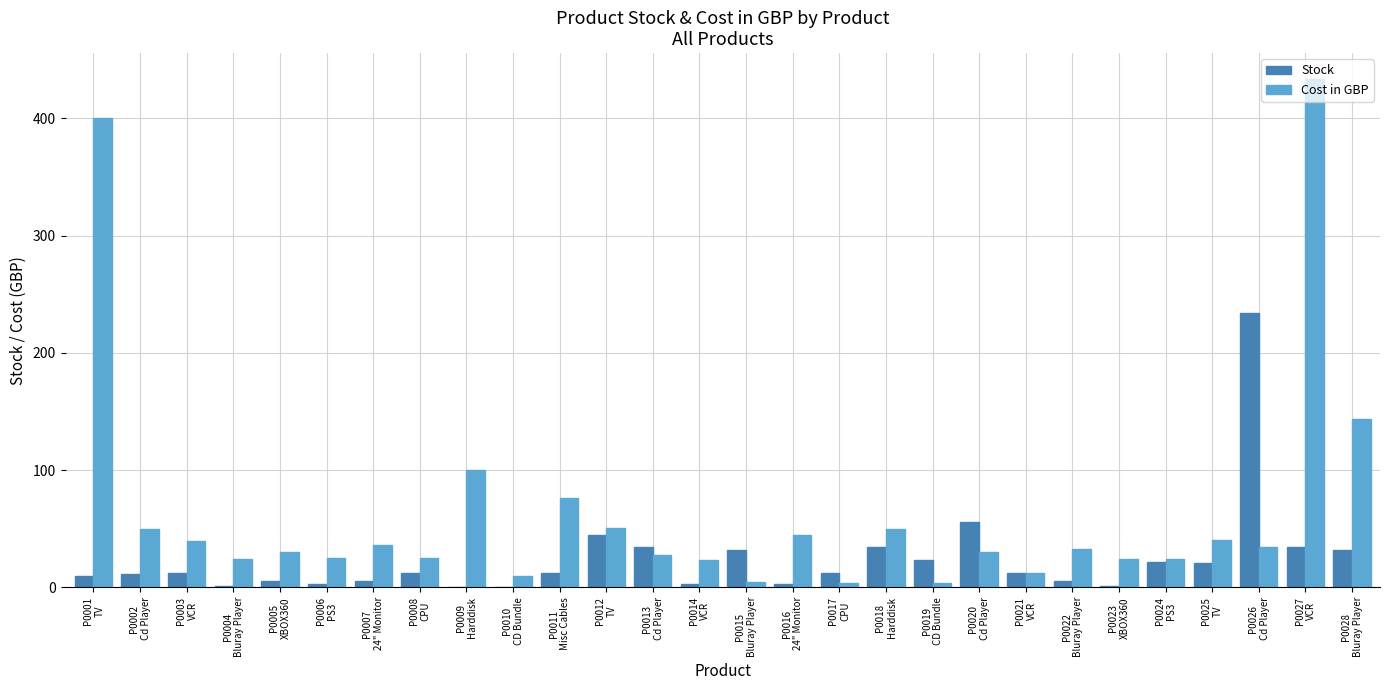

What is the sum of all Cost in GBP values?

1801.0